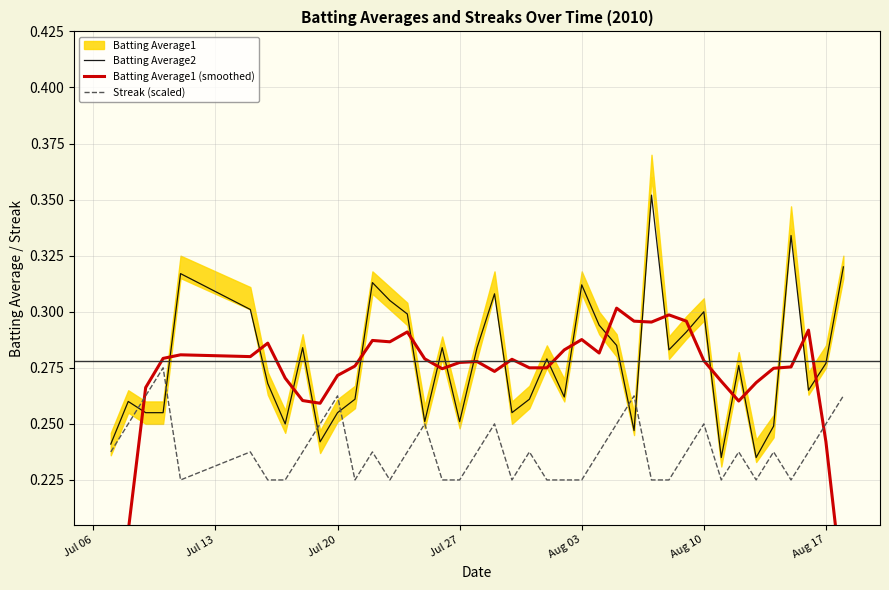

True or false: Streak (scaled) has a value of 0.4 at 9.

False